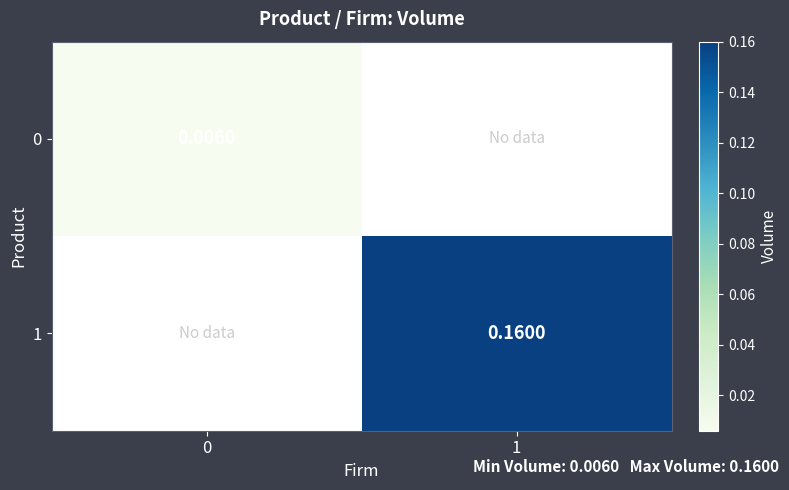

At which label does 1 first exceed 0?

1